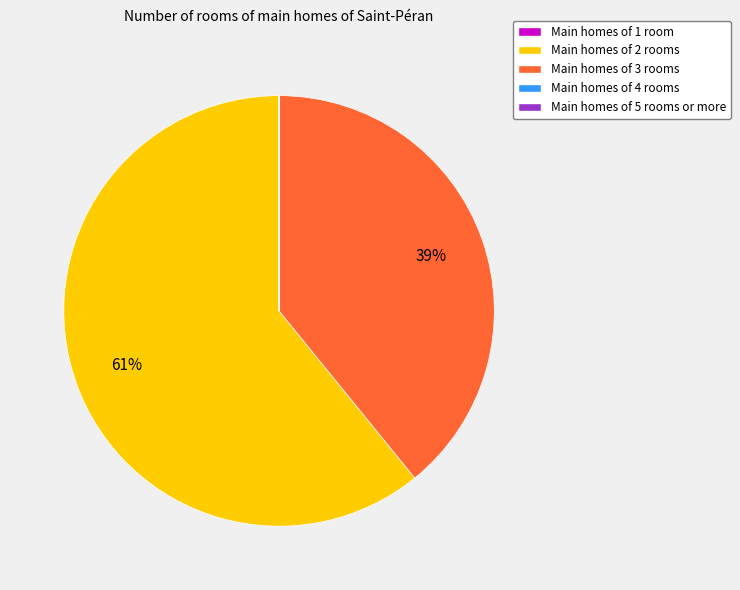

Which slice is the largest?

Main homes of 2 rooms